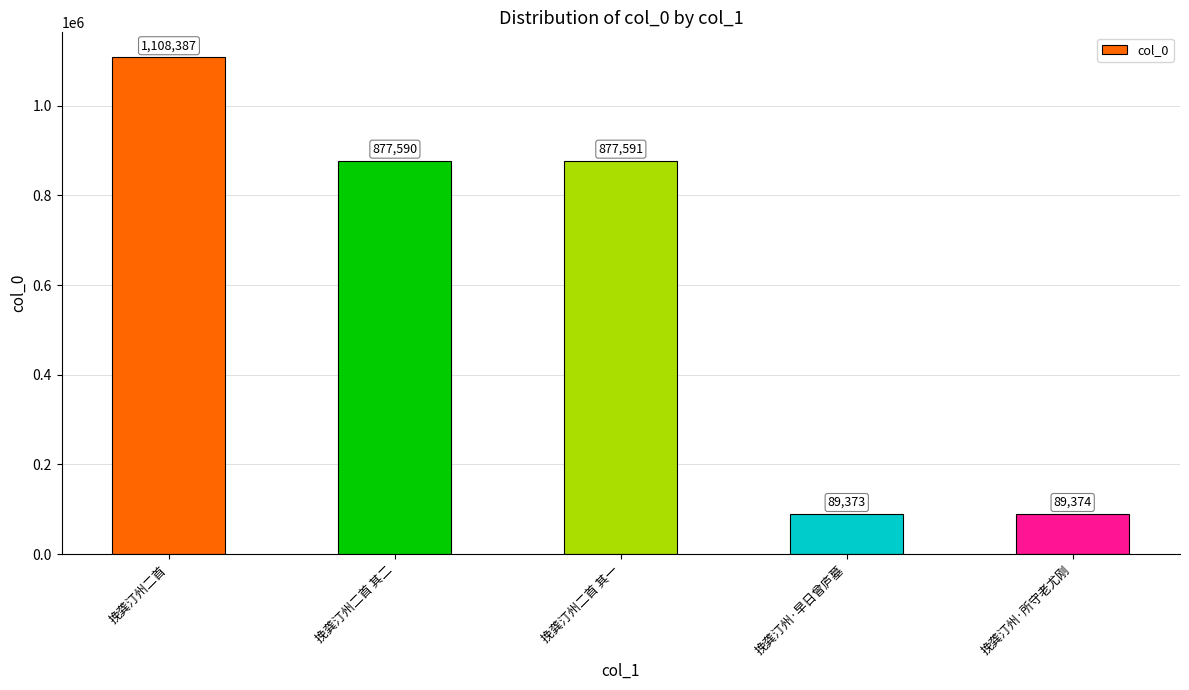

Reading right to left, list all the values displayed in this chart.

89374	89373	877591	877590	1108387